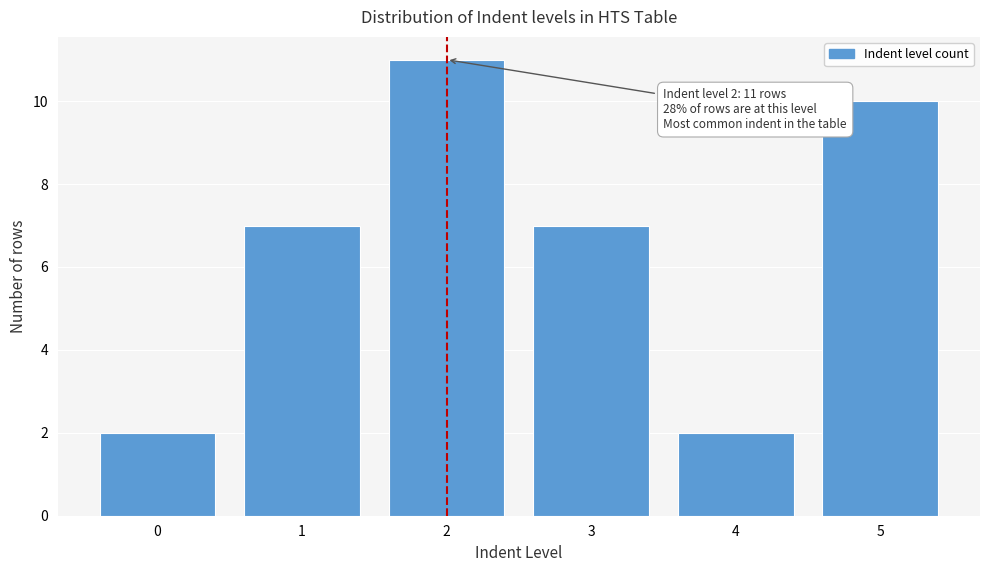

Reading right to left, transcribe all the data shown in this chart.

5=10	4=2	3=7	2=11	1=7	0=2